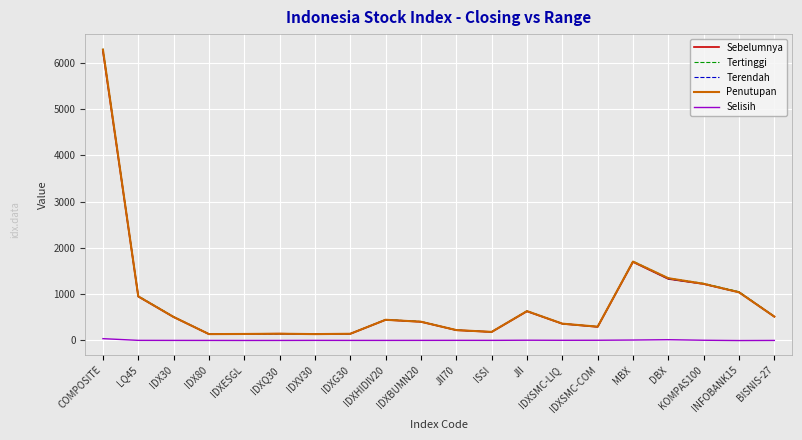

Read the Sebelumnya value at JII.

629.7